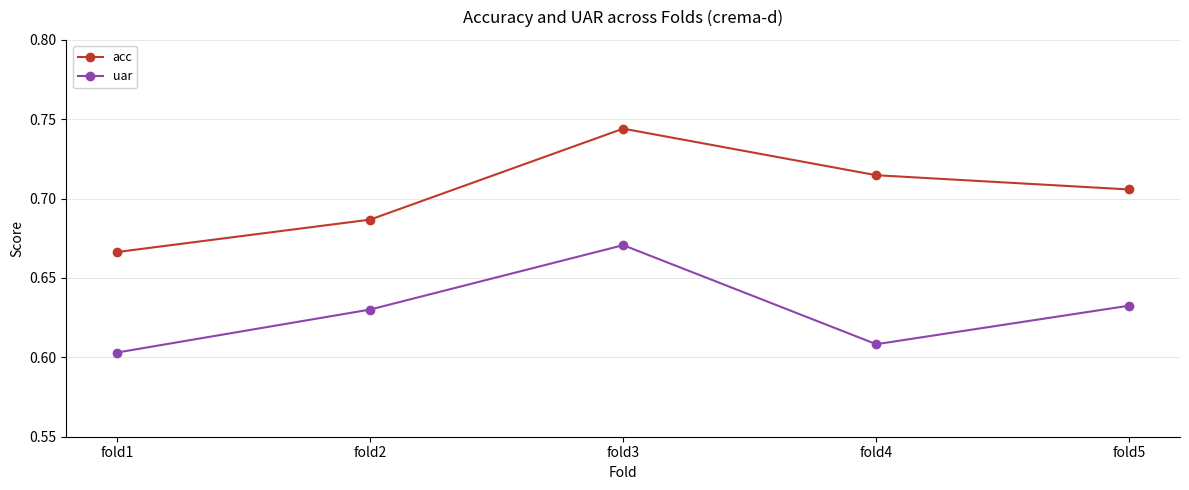

Is the value of uar at fold3 greater than the value of acc at fold2?

No